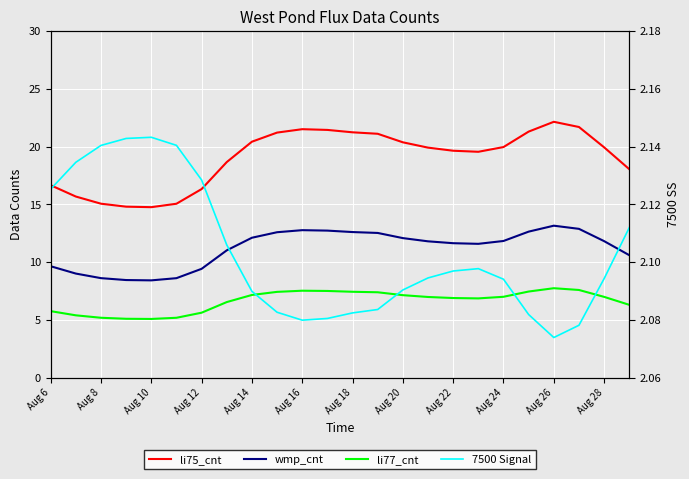

What is the lowest value of the wmp_cnt series?

8.4